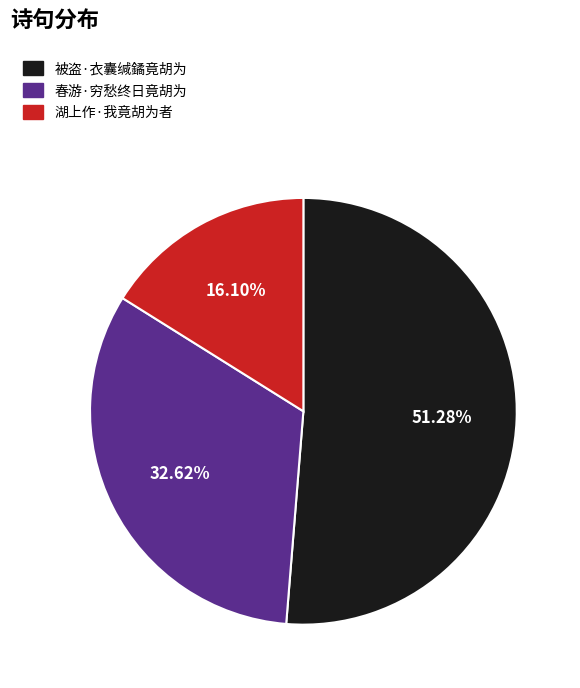

To the nearest percent, what percentage of the pie is 被盗·衣囊缄鐍竟胡为?

51%